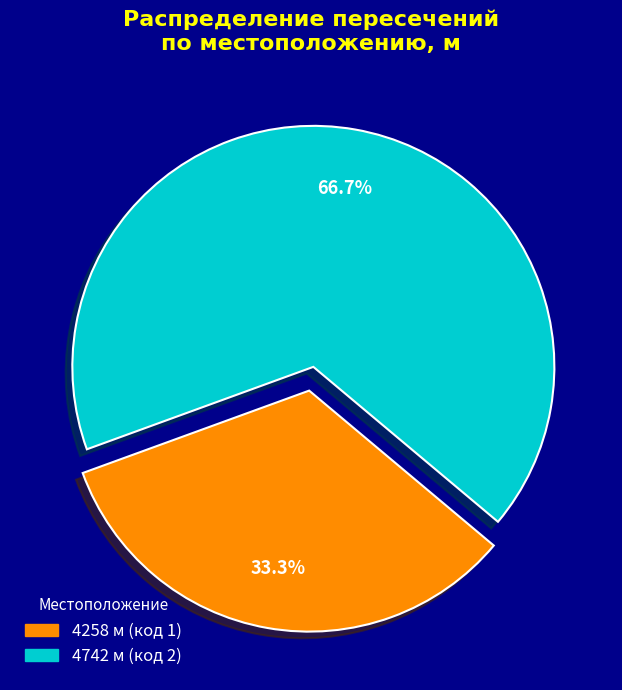

How many slices are in this pie chart?

2